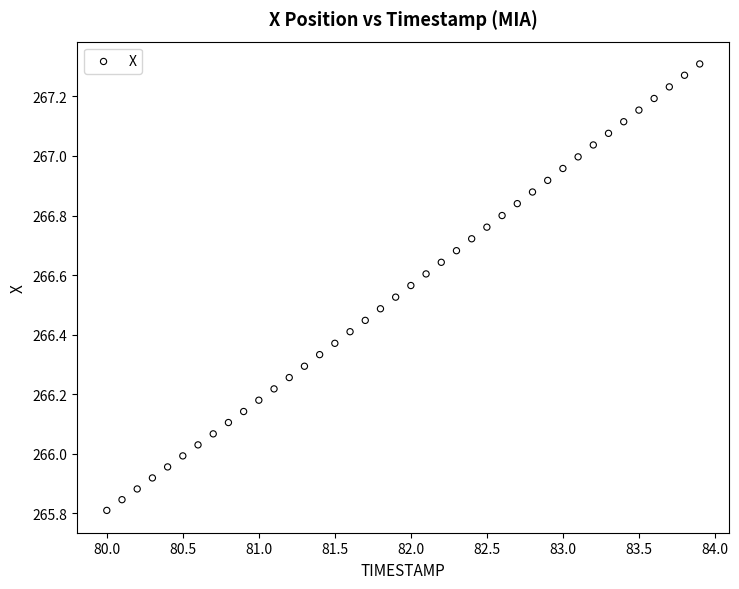

What is the range of X values (max minus min)?

3.9